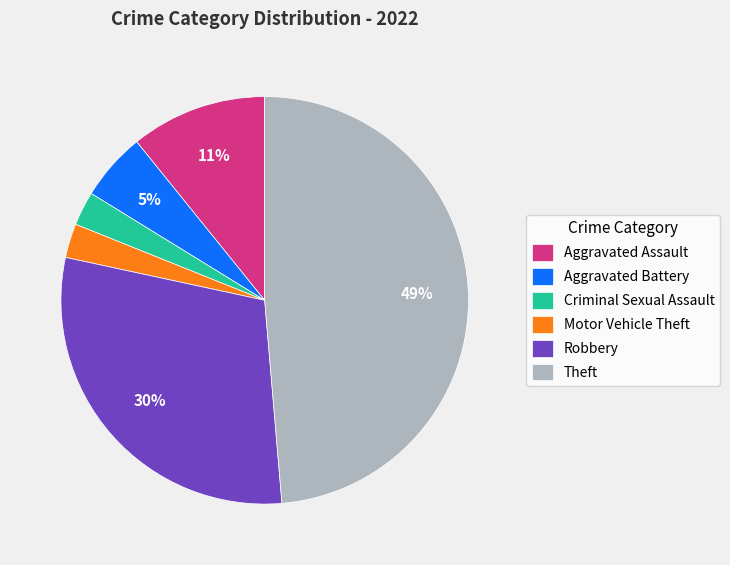

How many slices are in this pie chart?

6